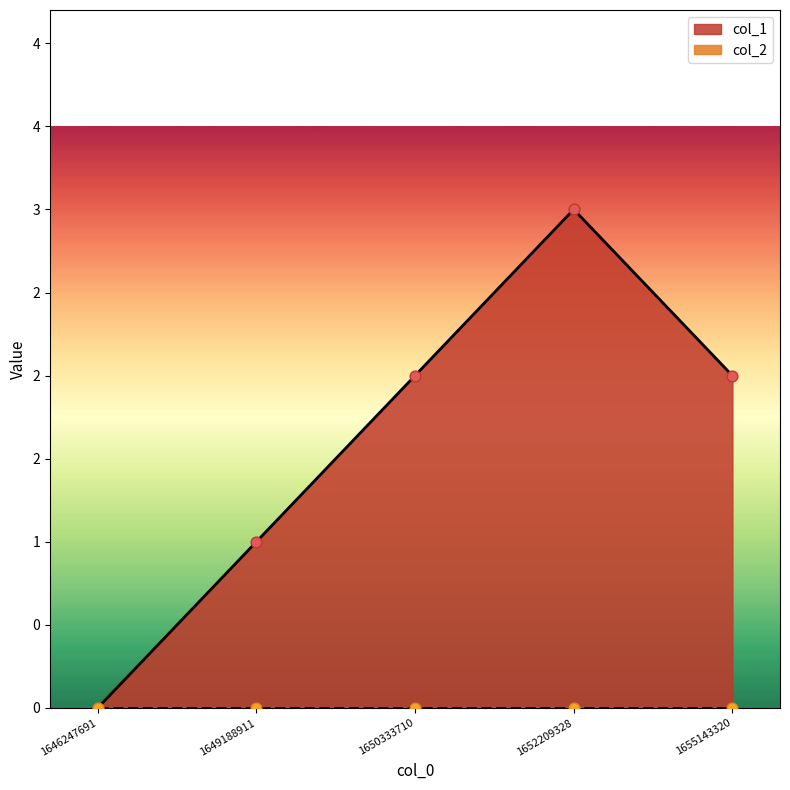

What is the change in value from 1649188911 to 1652209328?

+2